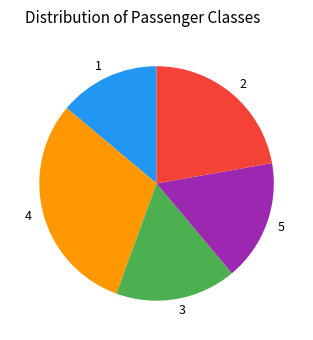

Which category has the biggest portion of the pie?

4